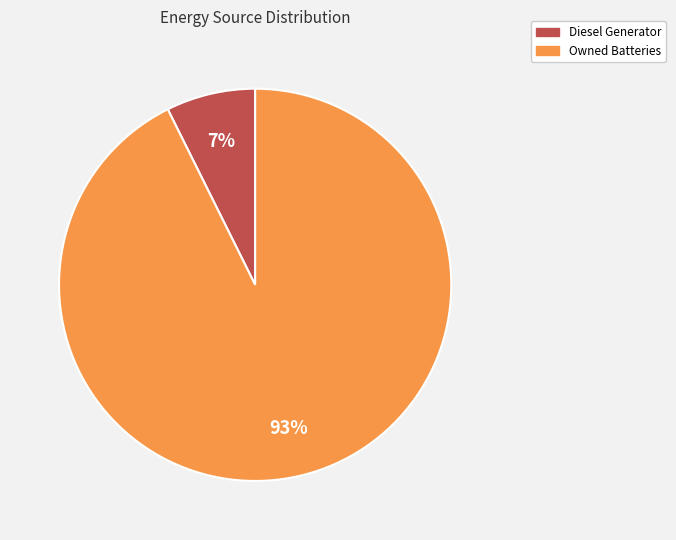

The Owned Batteries slice represents 93% of the pie. True or false?

True